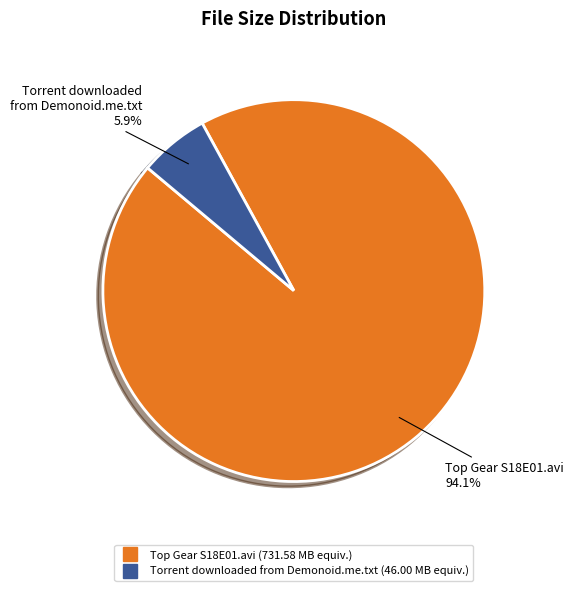

To the nearest percent, what is the difference between the largest and smallest slice percentages?

88%